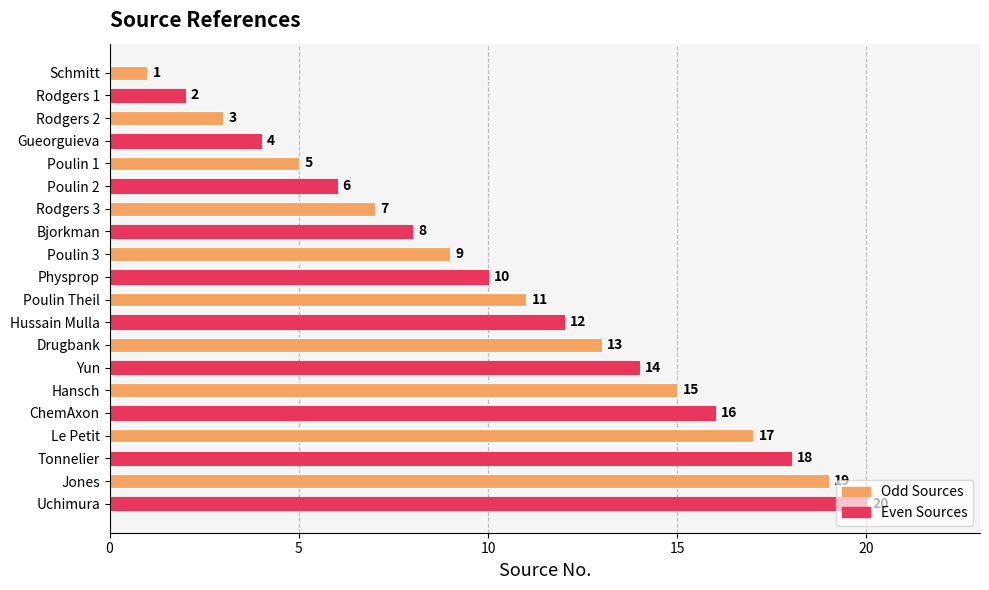

Rank the categories by value from lowest to highest.

Schmitt, Rodgers 1, Rodgers 2, Gueorguieva, Poulin 1, Poulin 2, Rodgers 3, Bjorkman, Poulin 3, Physprop, Poulin Theil, Hussain Mulla, Drugbank, Yun, Hansch, ChemAxon, Le Petit, Tonnelier, Jones, Uchimura